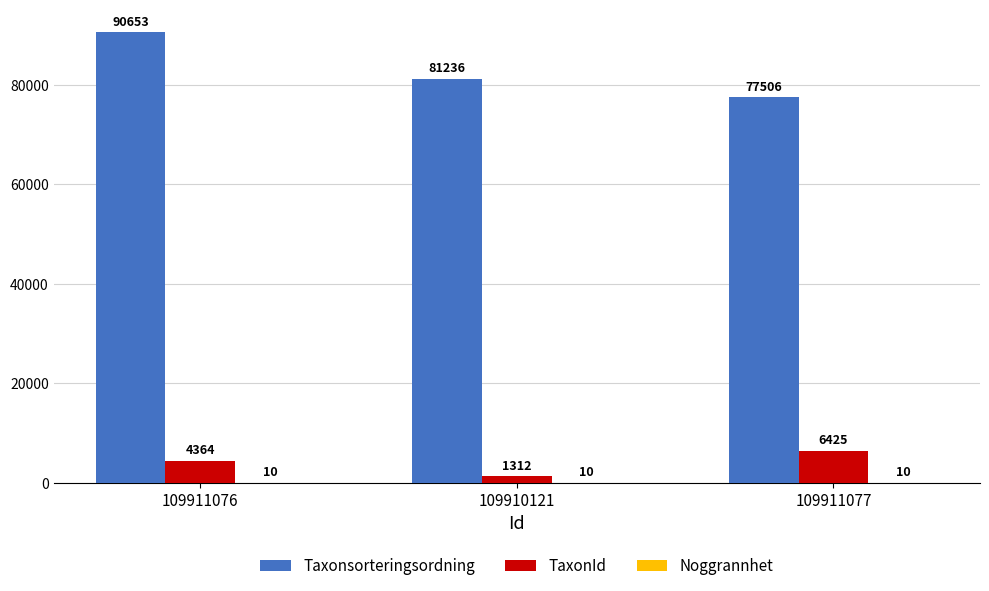

At which category is the sum across all series the highest?

109911076